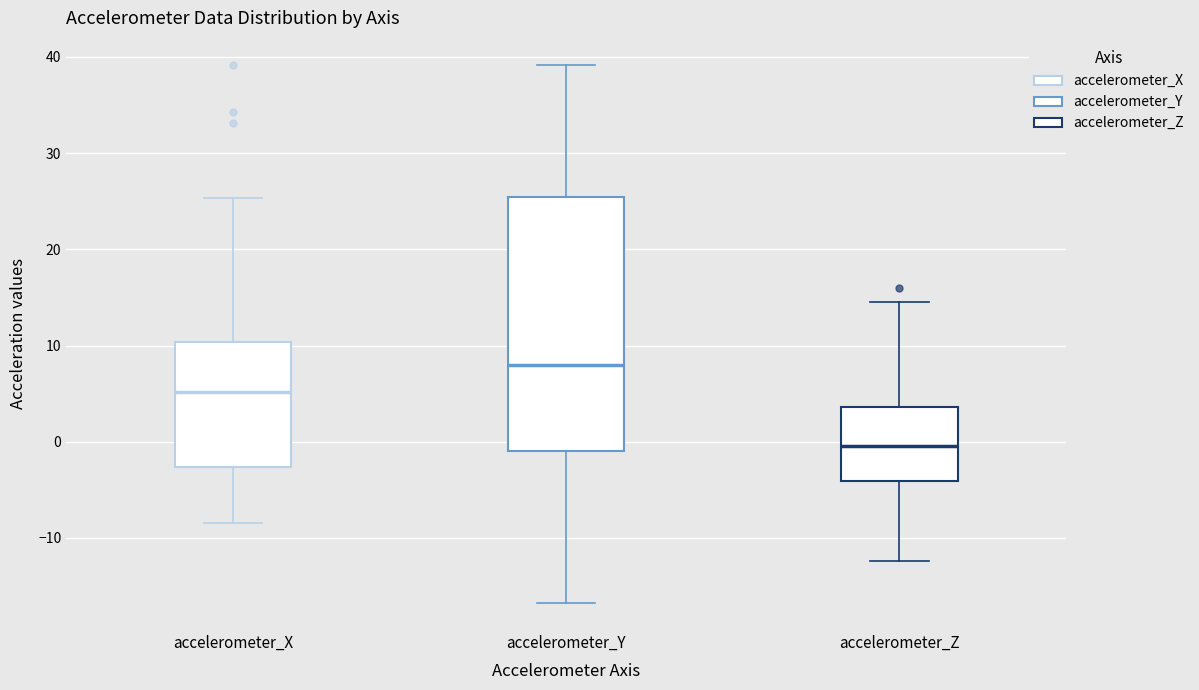

Which box's median line is the lowest?

accelerometer_Z